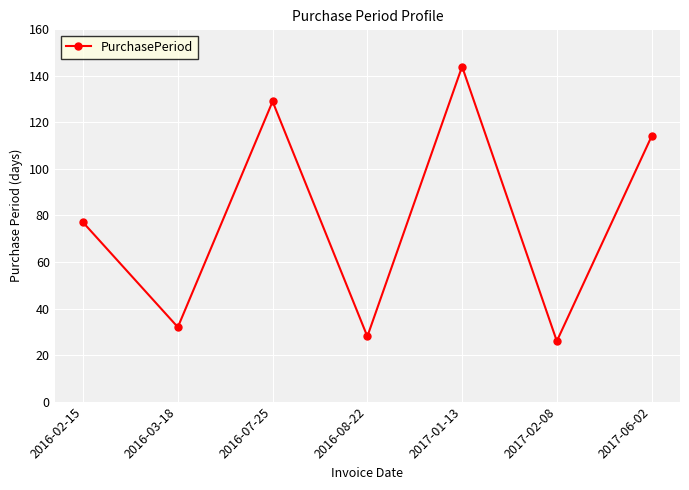

Count the number of data series in this chart.

1